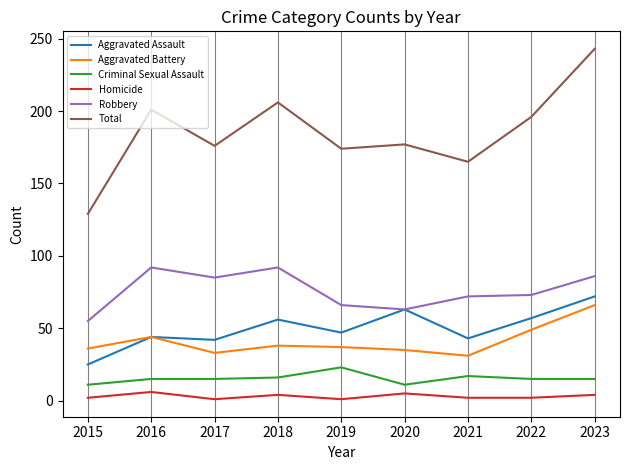

What is the greatest value displayed?

243